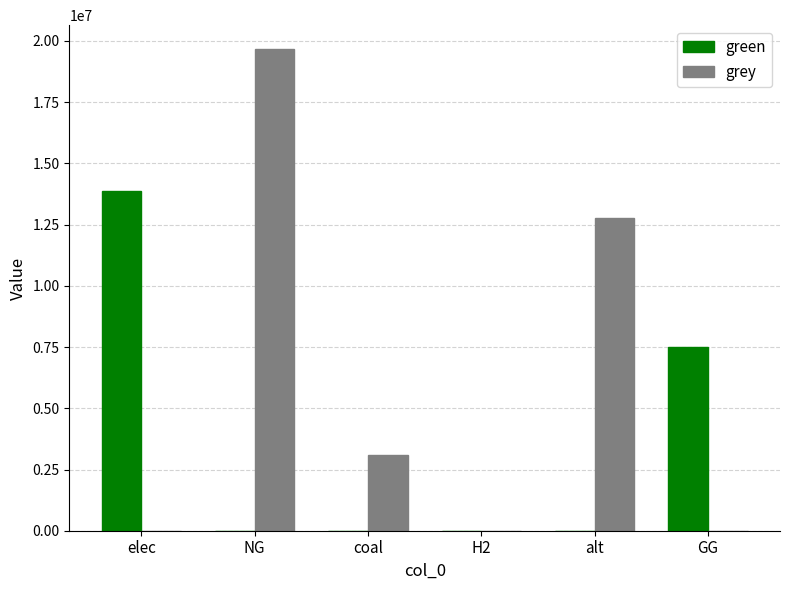

Does the chart contain stacked bars?

No